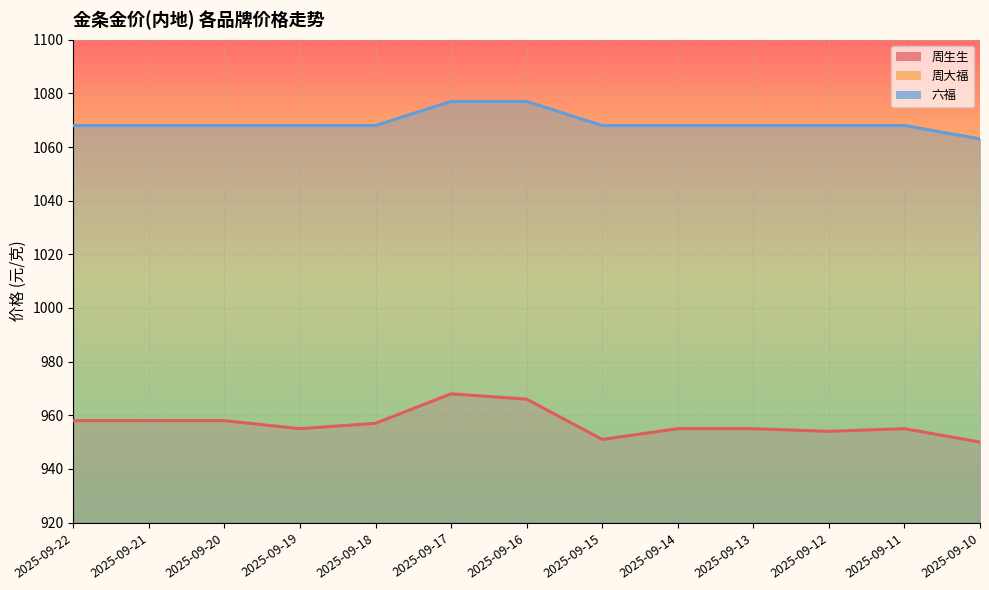

The value of 周生生 at 2025-09-15 is 1691. True or false?

False